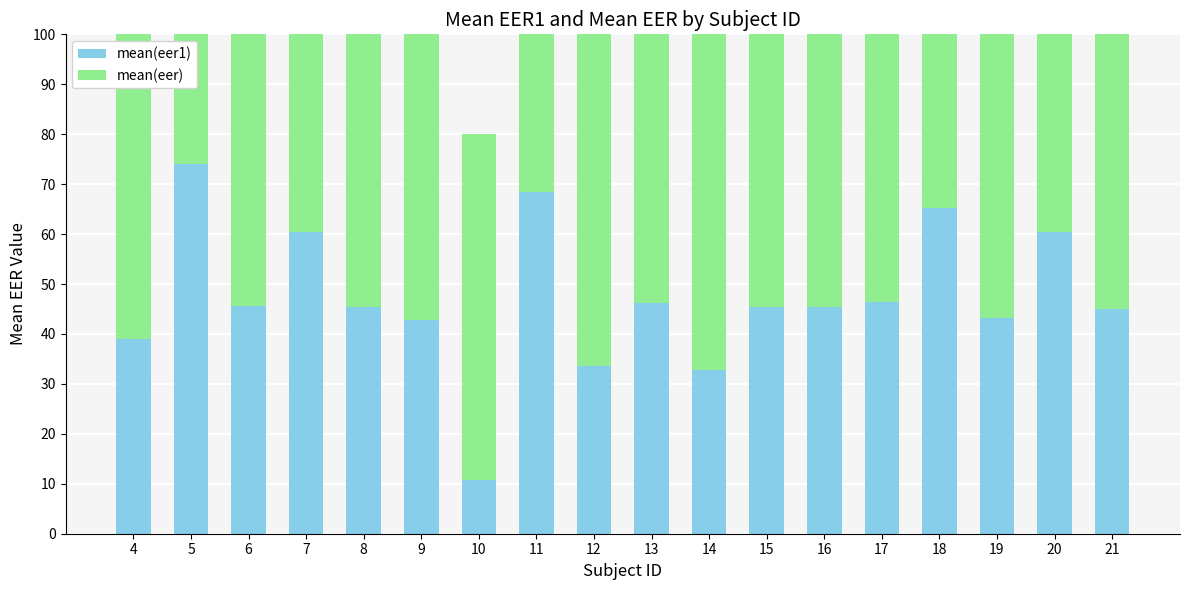

What is the greatest value displayed?

0.8